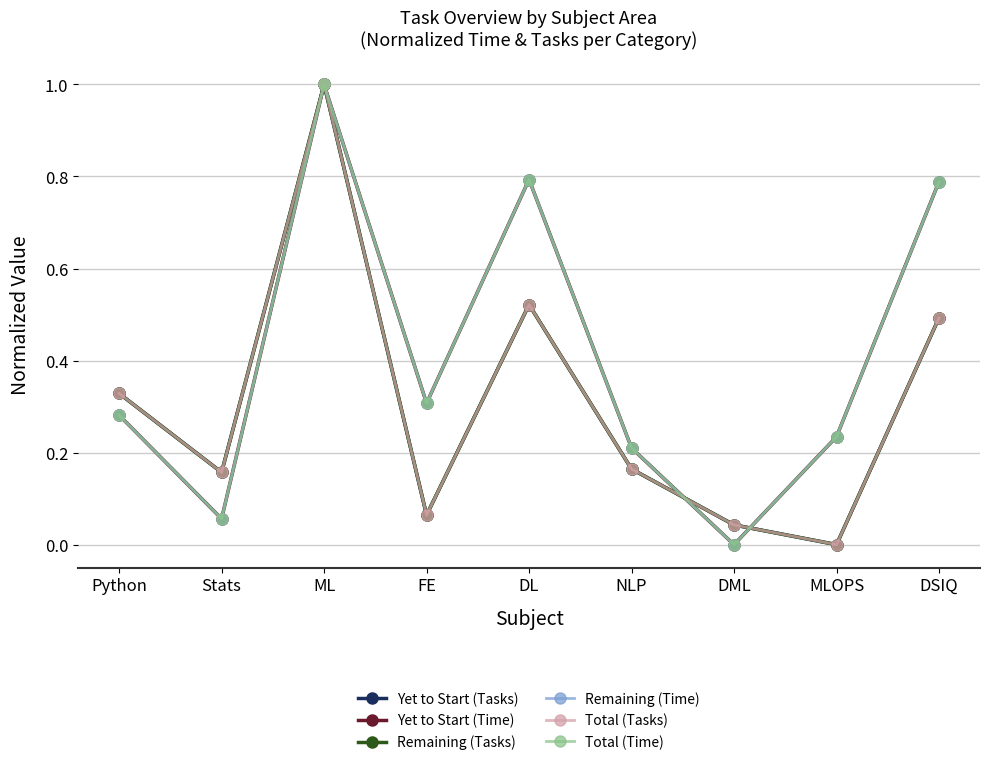

Is this an area chart (filled region under the line)?

No